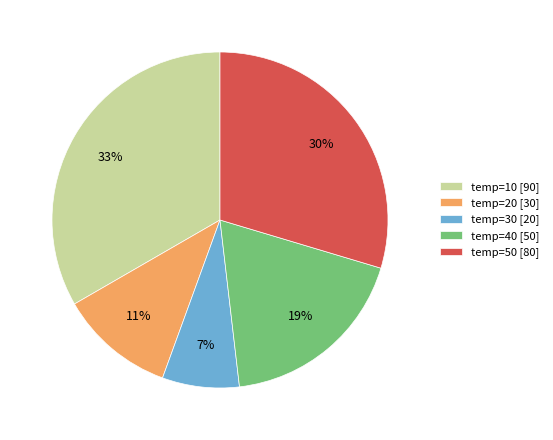

Rank the categories by value from highest to lowest.

temp=10 [90], temp=50 [80], temp=40 [50], temp=20 [30], temp=30 [20]